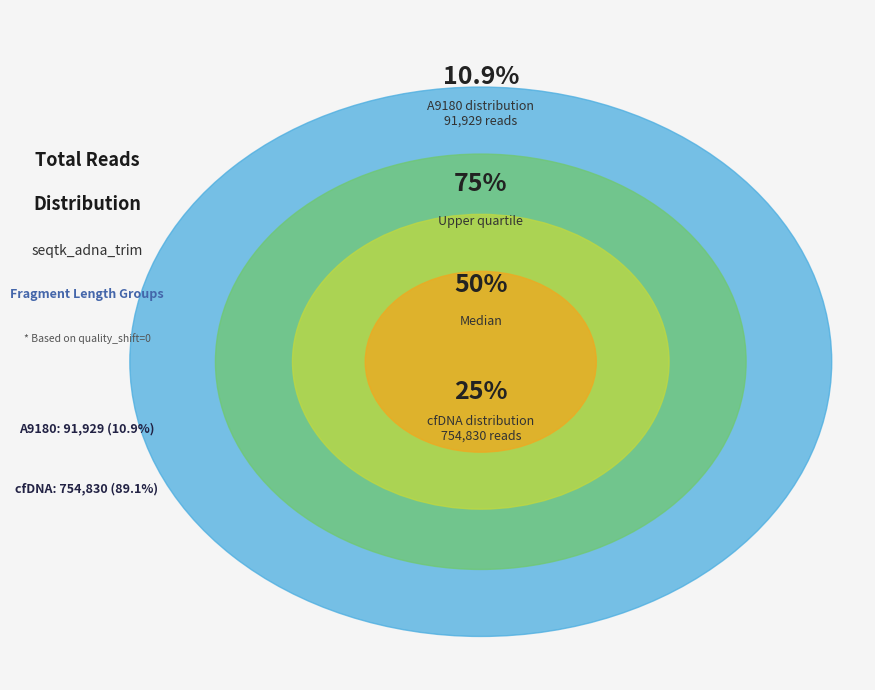

What is the largest slice in the pie chart?

cfDNA